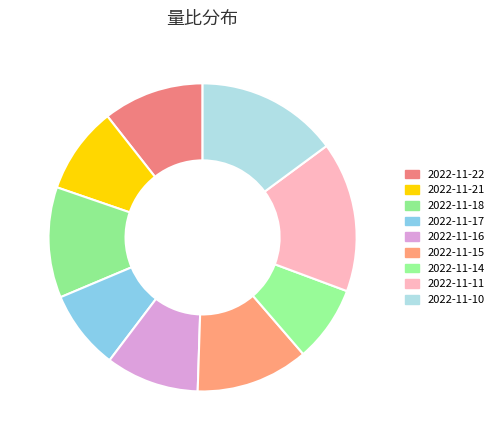

Approximately how many times larger is the value at 2022-11-21 compared to 2022-11-15?

0.8